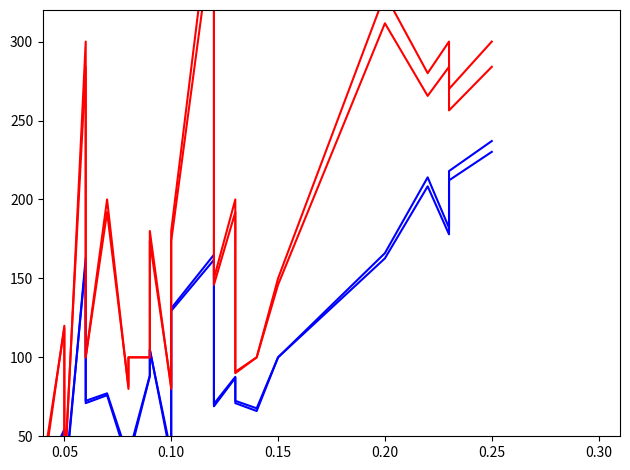

Is this an area chart (filled region under the line)?

No